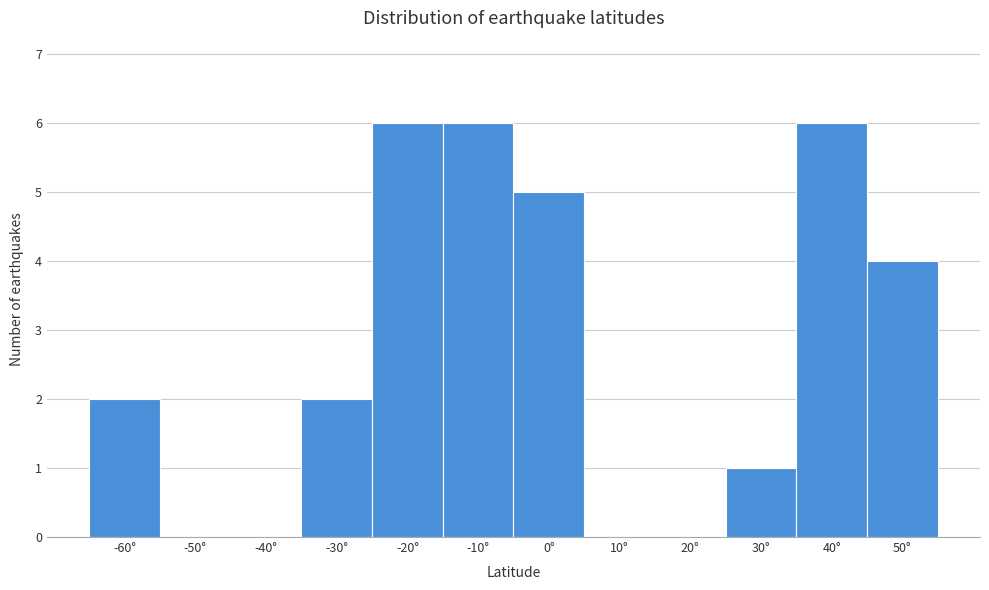

Reading left to right, what are all the values shown in this chart?

-60°=2	-50°=0	-40°=0	-30°=2	-20°=6	-10°=6	0°=5	10°=0	20°=0	30°=1	40°=6	50°=4